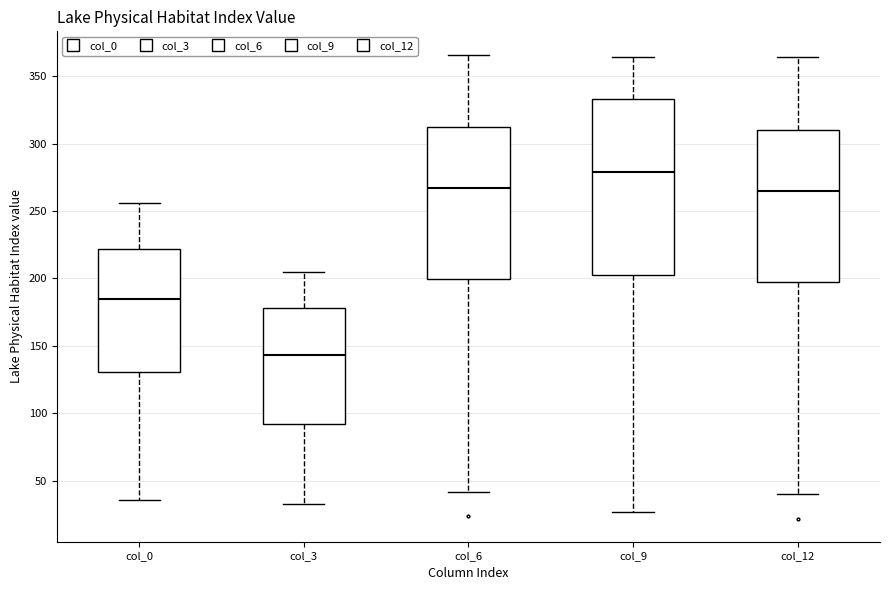

Where does the median line of the box for col_3 sit on the y-axis? The values are not printed on the chart, so give them approximately, as read against the axis.

145